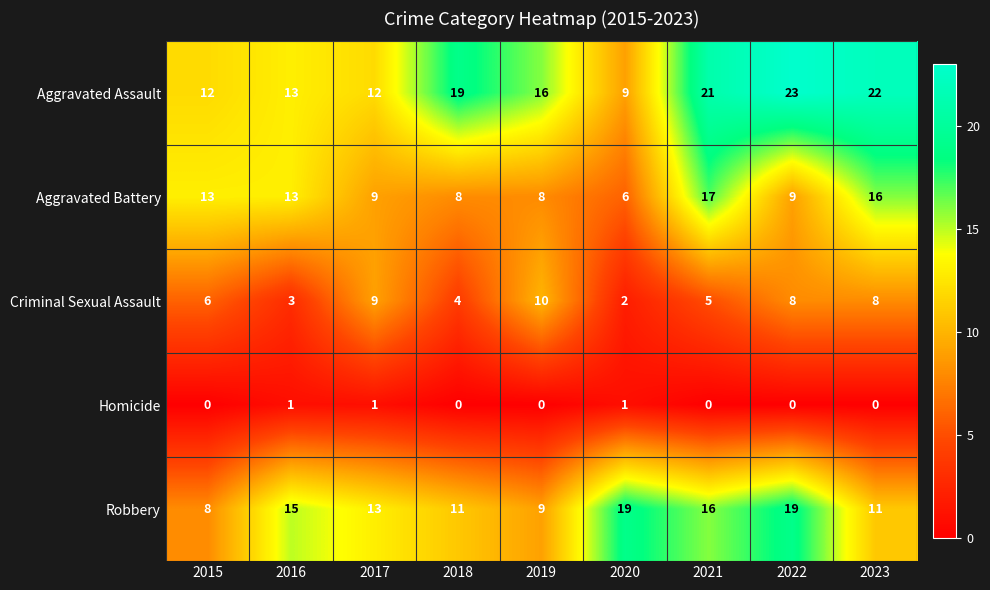

True or false: Aggravated Assault has a value of 14 at 2023.

False